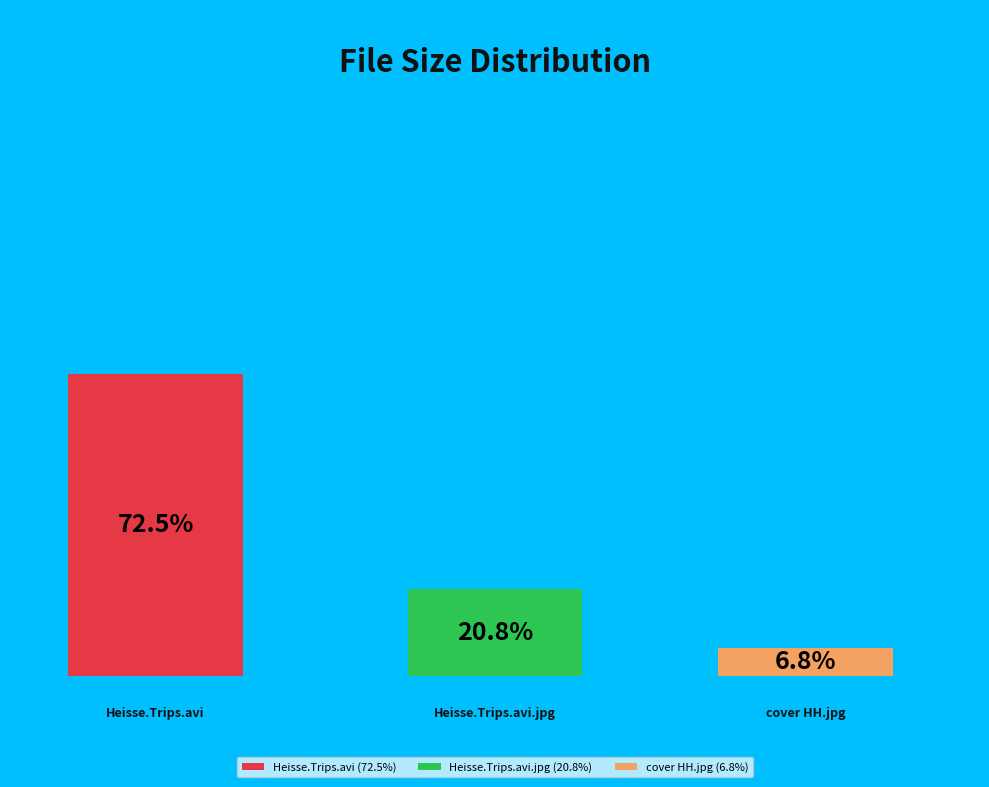

Which slice is the smallest?

cover HH.jpg